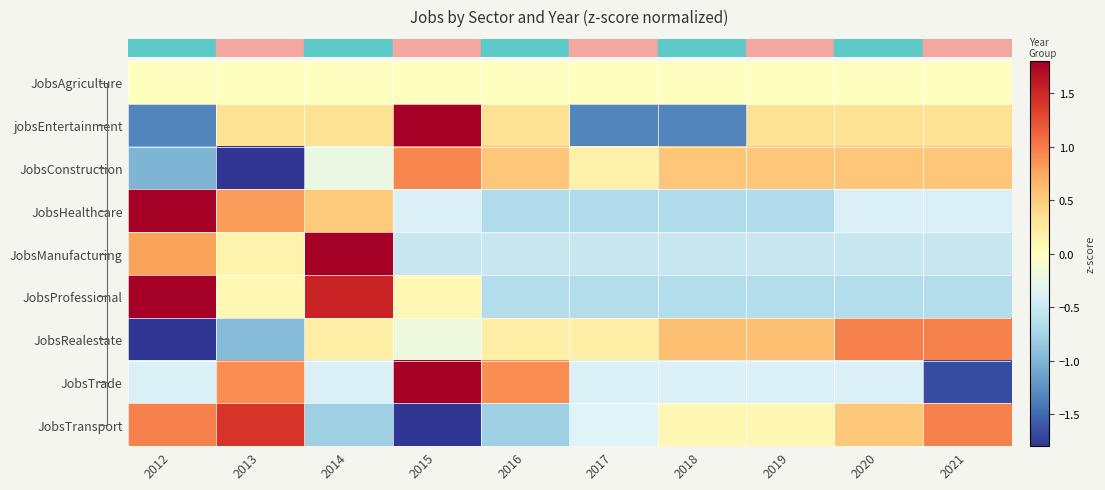

At which category is the sum across all series the highest?

2014